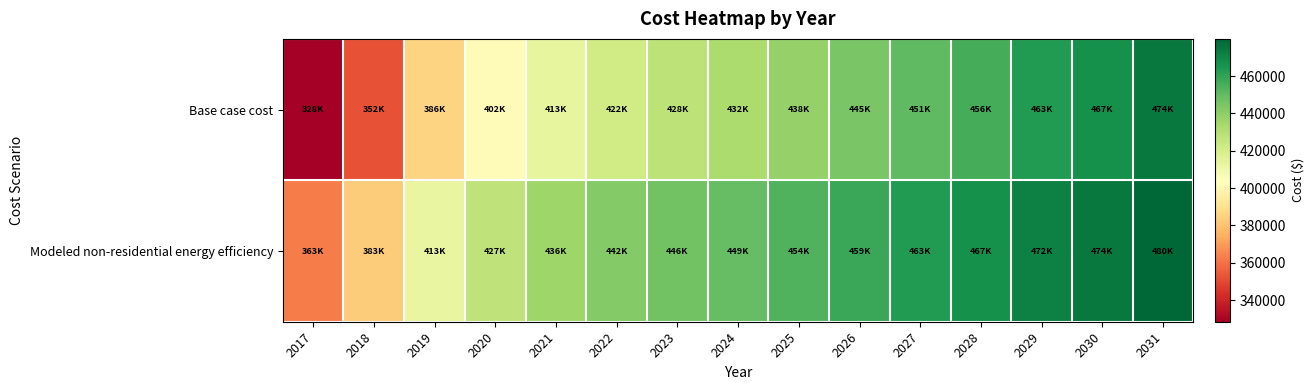

Rank the series by their maximum value, from lowest to highest.

Base case cost, Modeled non-residential energy efficiency